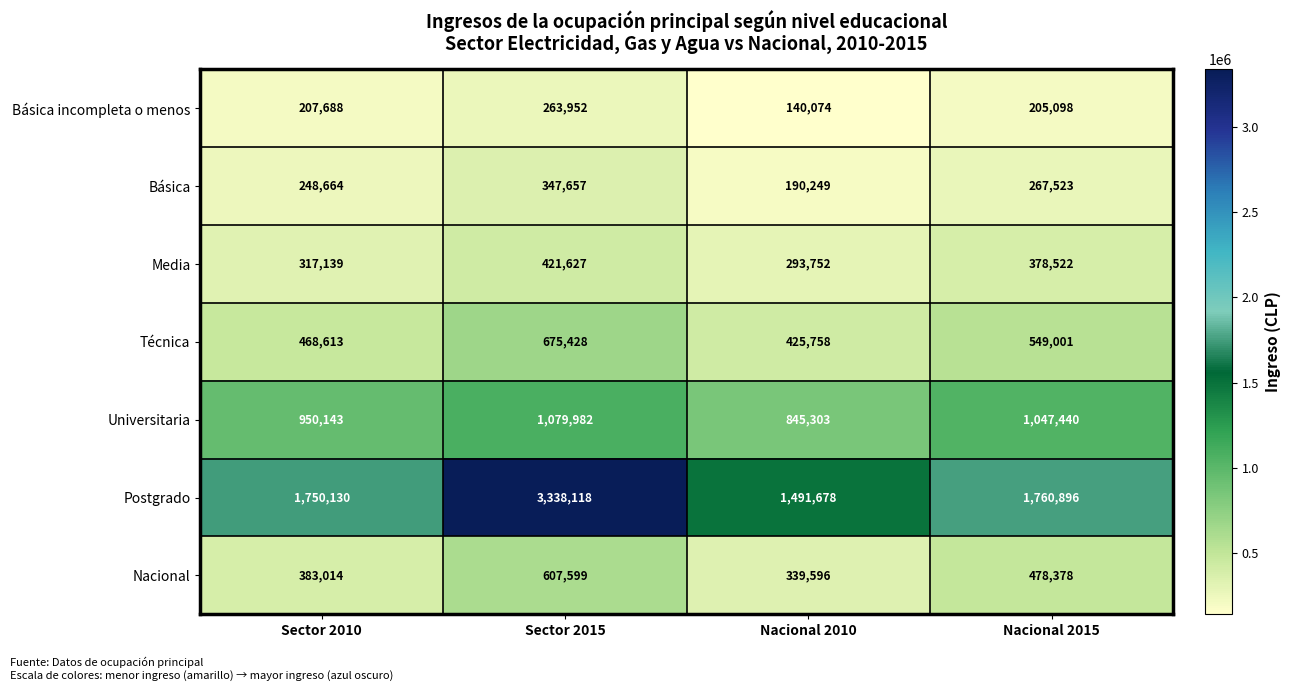

How many series are shown in this chart?

7